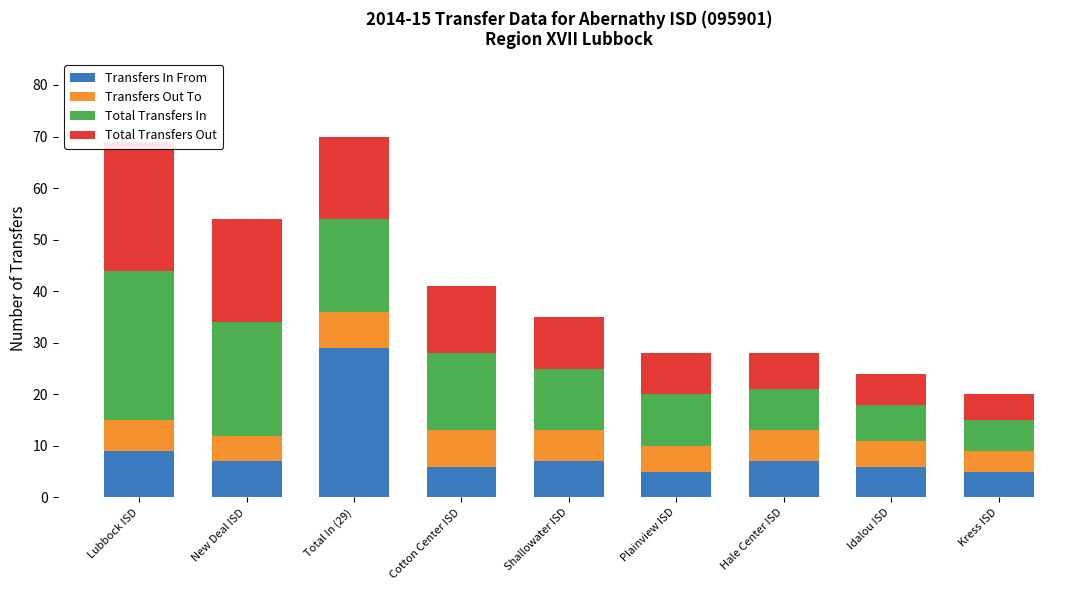

Reading right to left, transcribe all the data shown in this chart.

Transfers In From: 5	6	7	5	7	6	29	7	9
Transfers Out To: 4	5	6	5	6	7	7	5	6
Total Transfers In: 6	7	8	10	12	15	18	22	29
Total Transfers Out: 5	6	7	8	10	13	16	20	25